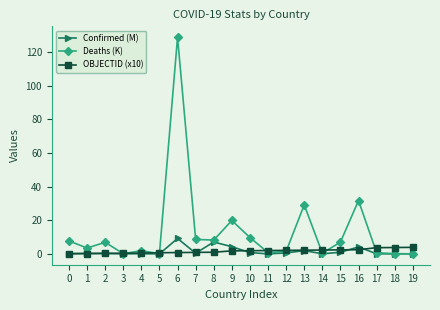

Between 0 and 13, which series saw the biggest shift?

Deaths (K)